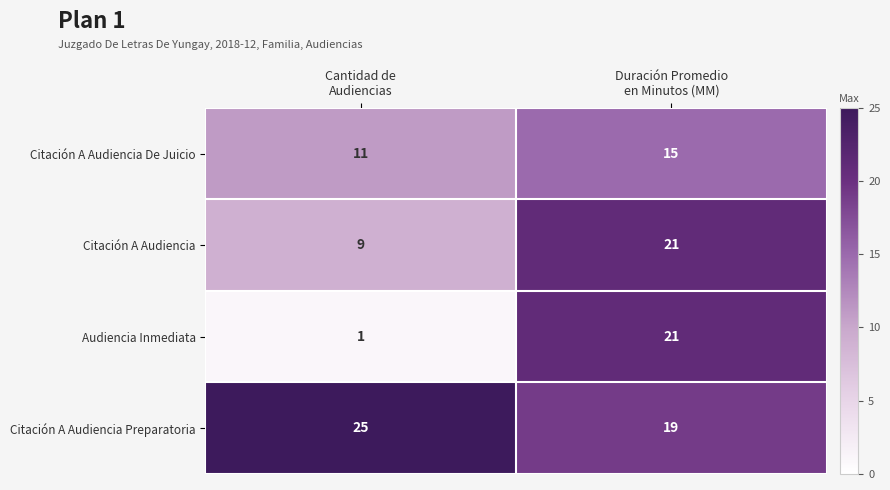

Which series changed the most between Cantidad de
Audiencias and Duración Promedio
en Minutos (MM)?

Audiencia Inmediata